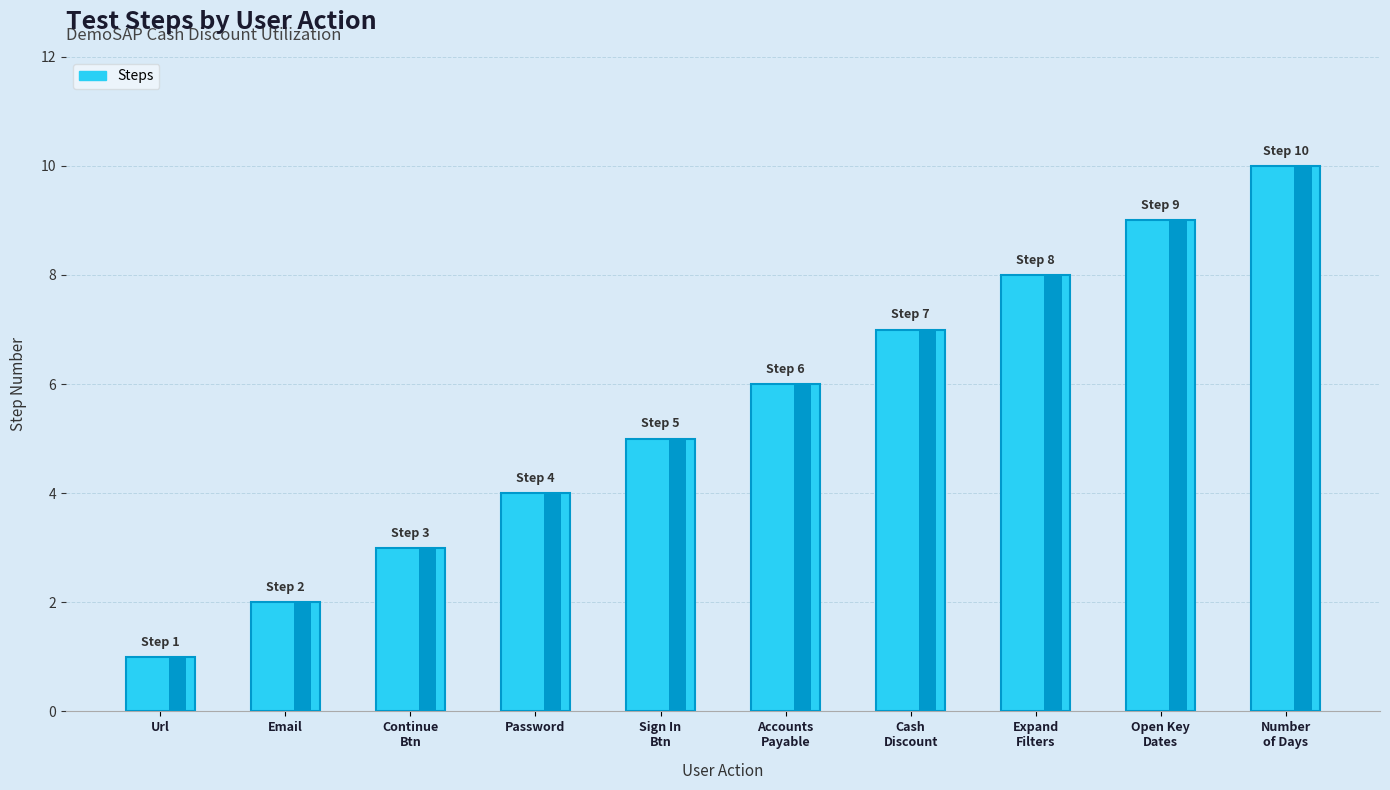

At which category does the chart reach its peak across all series?

Number
of Days